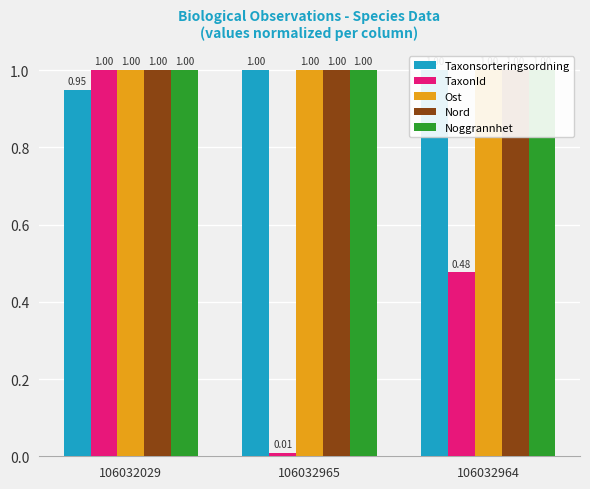

At 106032965, list the series in order from largest to smallest.

Ost, Noggrannhet, Nord, Taxonsorteringsordning, TaxonId